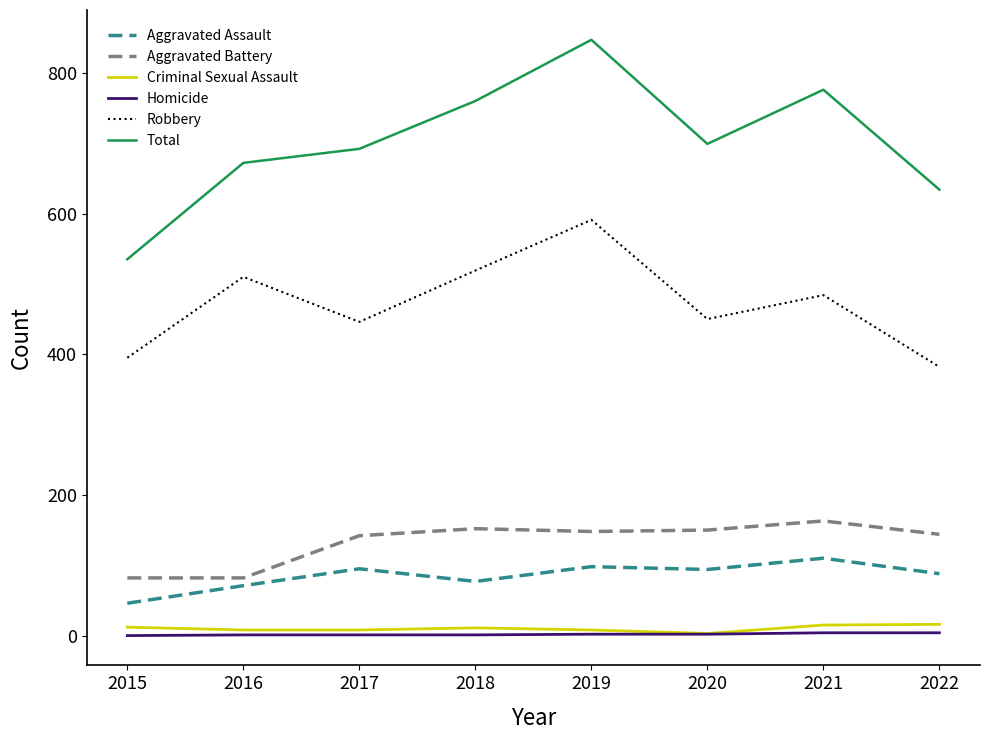

Between 2016 and 2019, which series saw the biggest shift?

Total